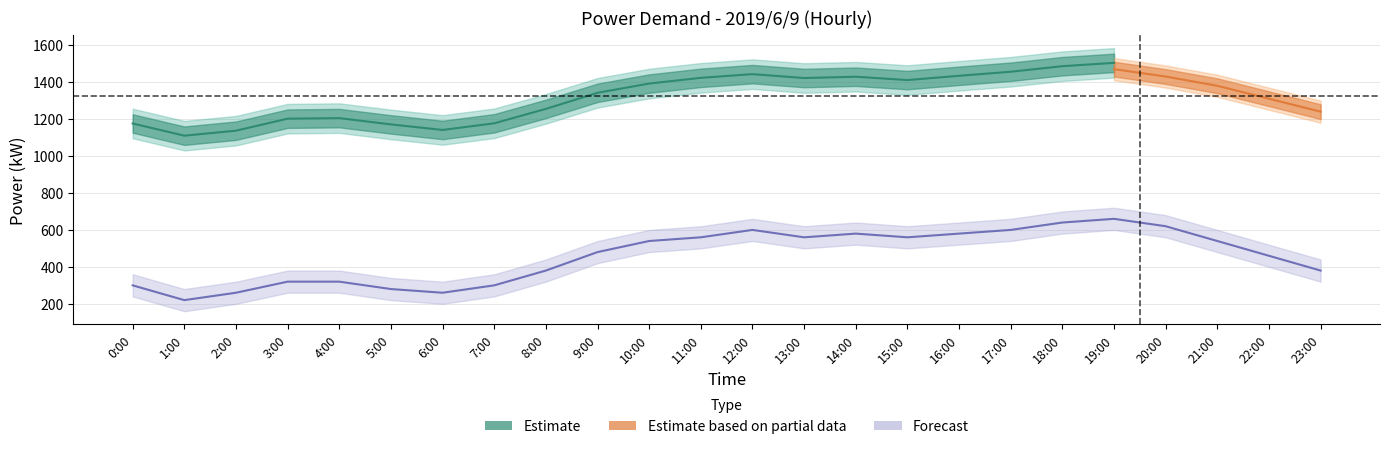

Rank the categories by forecast_kW value from lowest to highest.

1:00, 6:00, 2:00, 0:00, 5:00, 7:00, 3:00, 4:00, 23:00, 8:00, 22:00, 9:00, 10:00, 21:00, 11:00, 12:00, 14:00, 15:00, 13:00, 16:00, 20:00, 17:00, 18:00, 19:00